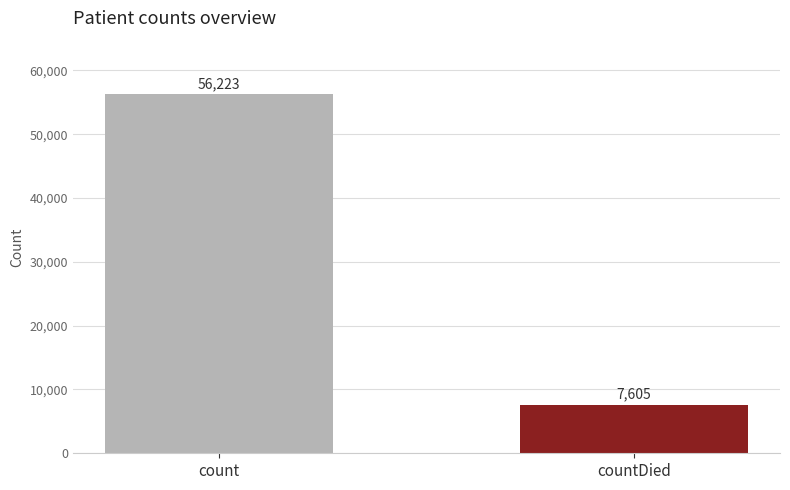

Reading right to left, what are all the values shown in this chart?

7605	56223